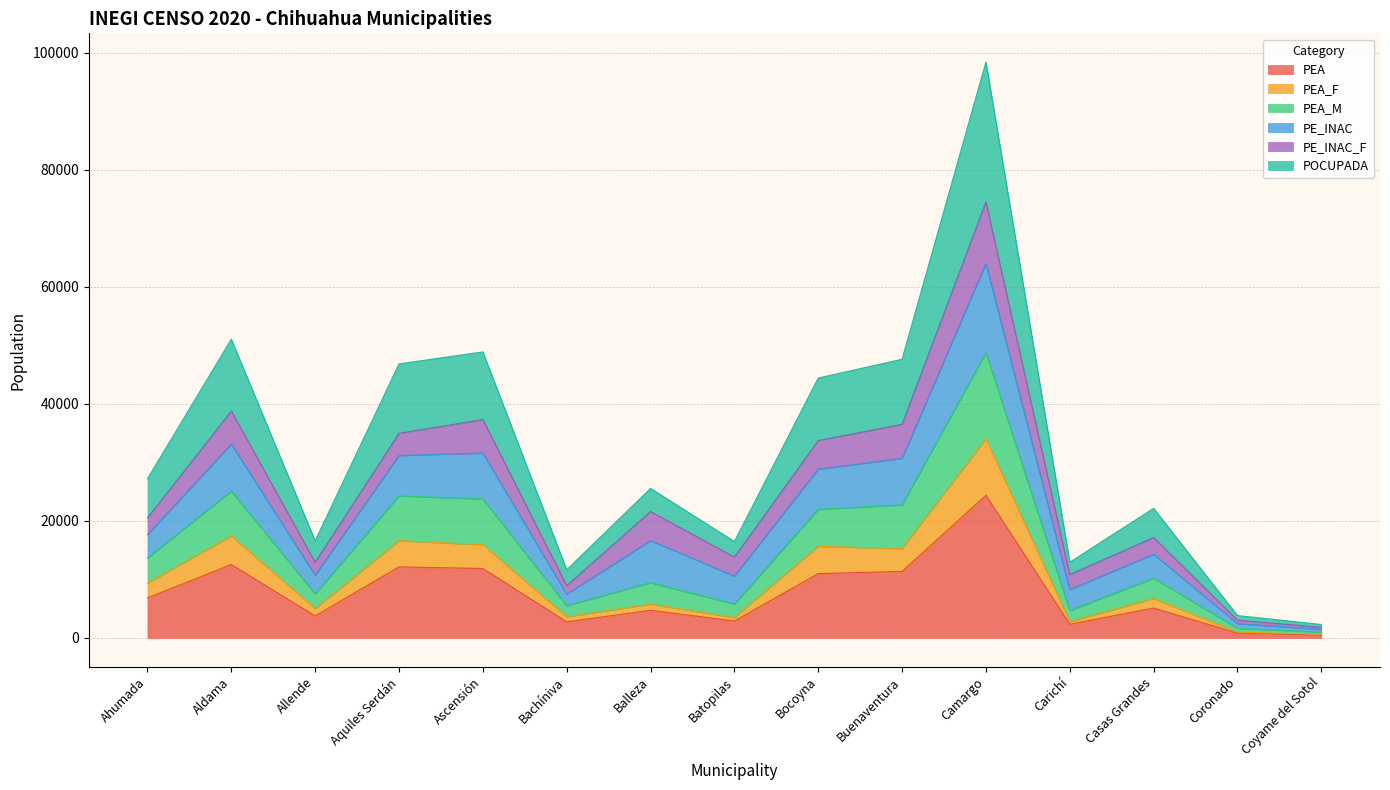

True or false: PEA has a value of 12536 at Aldama.

True